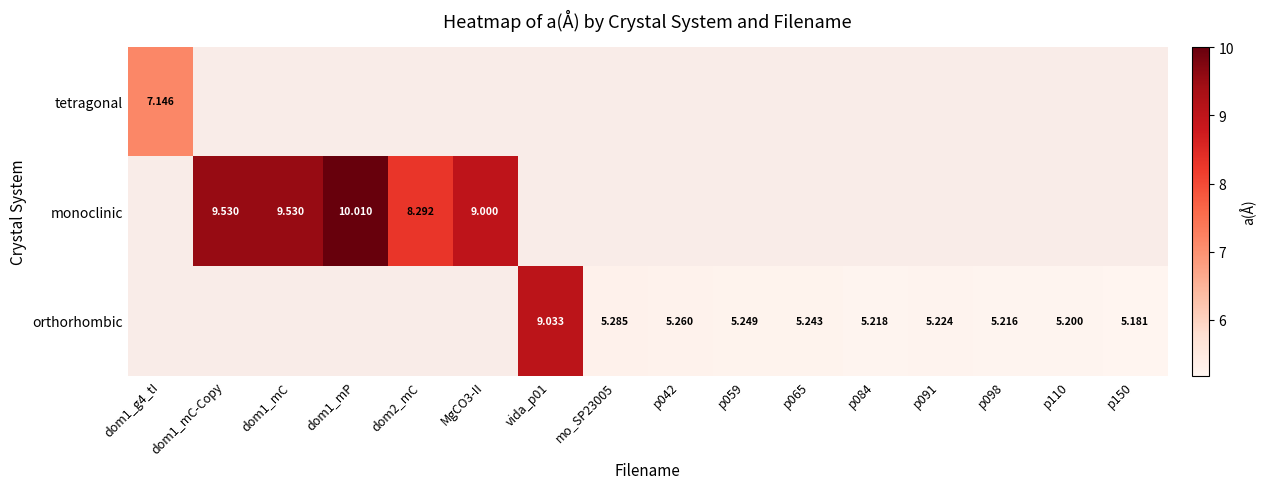

Is the value of monoclinic at dom2_mC greater than the value of orthorhombic at p065?

Yes